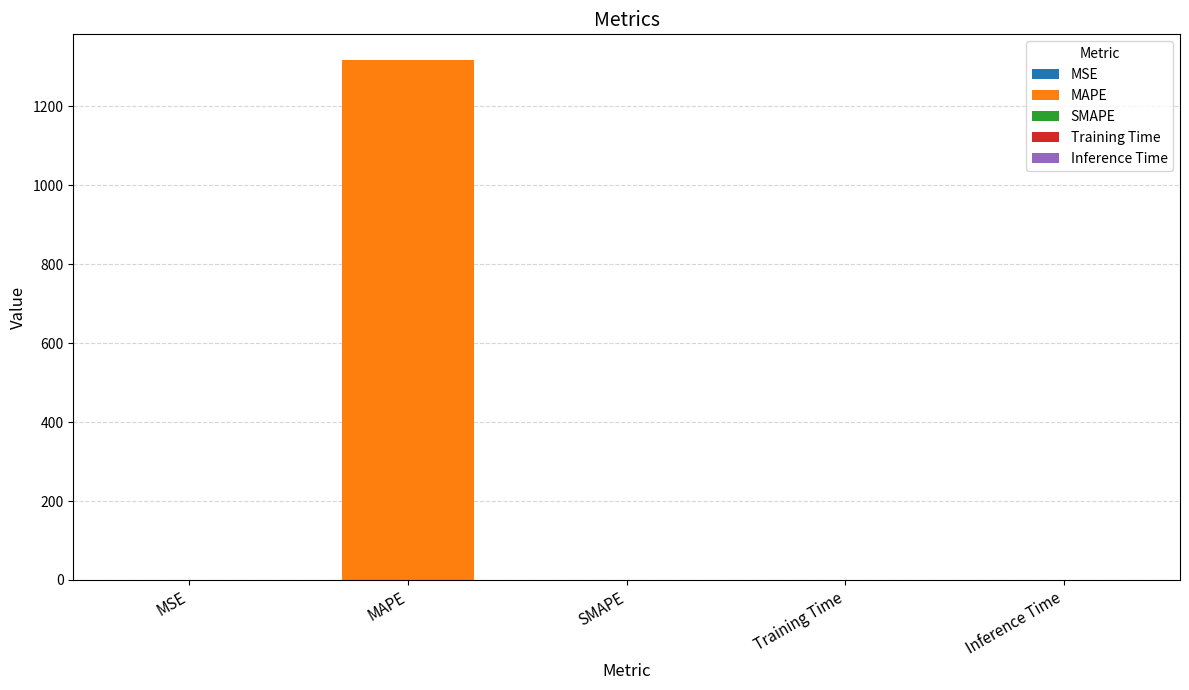

Which label corresponds to the largest value in the chart?

MAPE